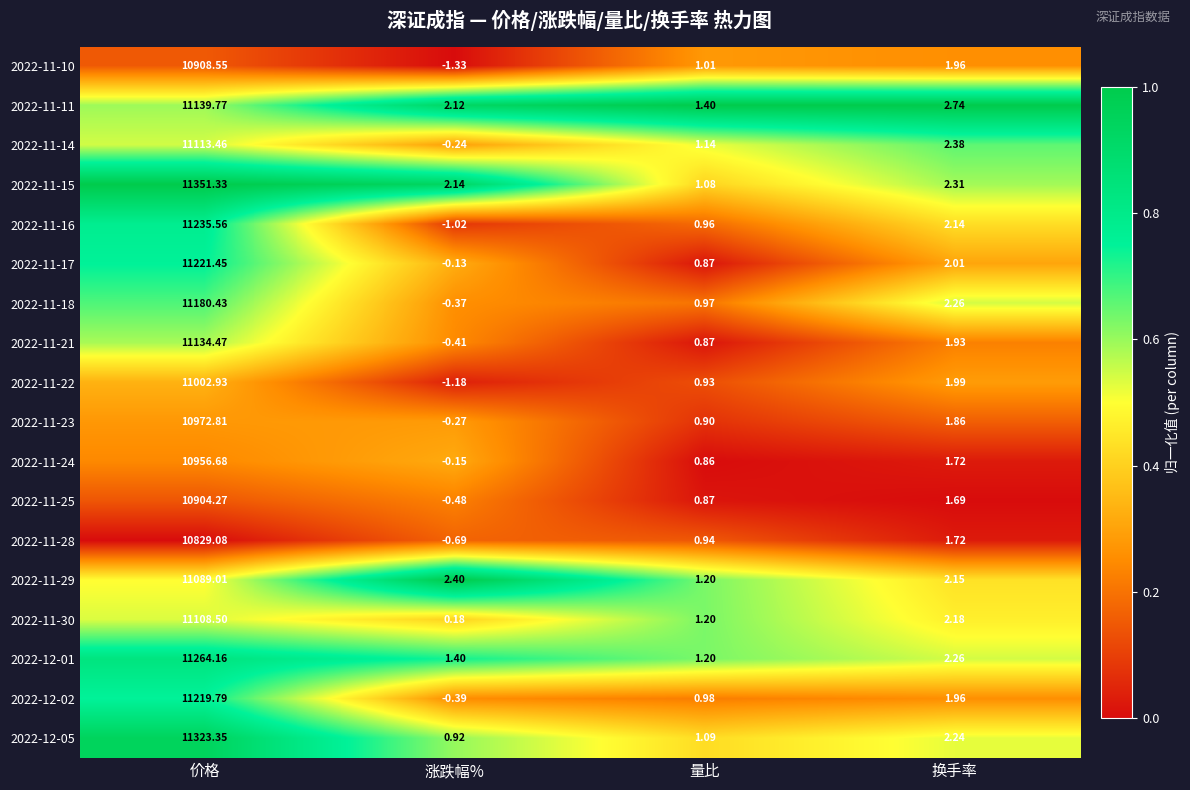

Which label corresponds to the largest value in the chart?

价格